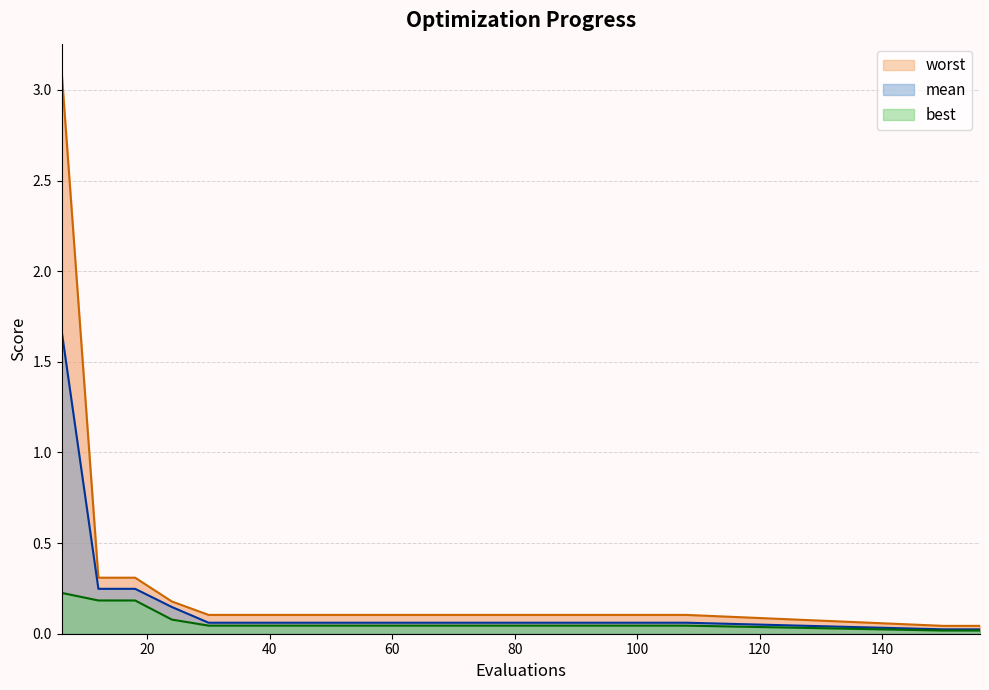

List the labels in order of best value, smallest first.

150, 156, 30, 36, 42, 48, 54, 60, 66, 72, 78, 84, 90, 96, 102, 108, 24, 12, 18, 6